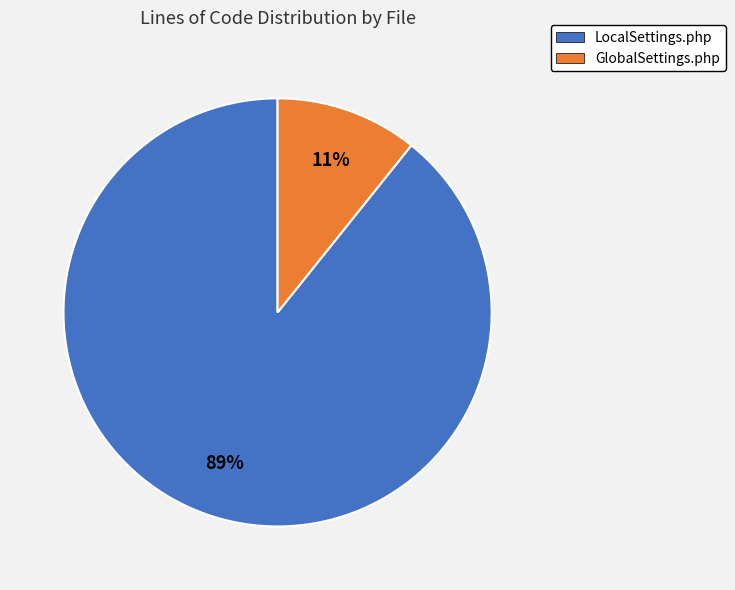

Count the number of slices in the pie.

2